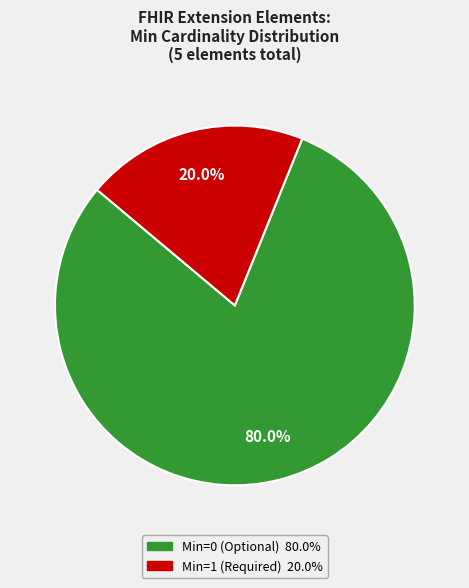

Count the number of slices in the pie.

2